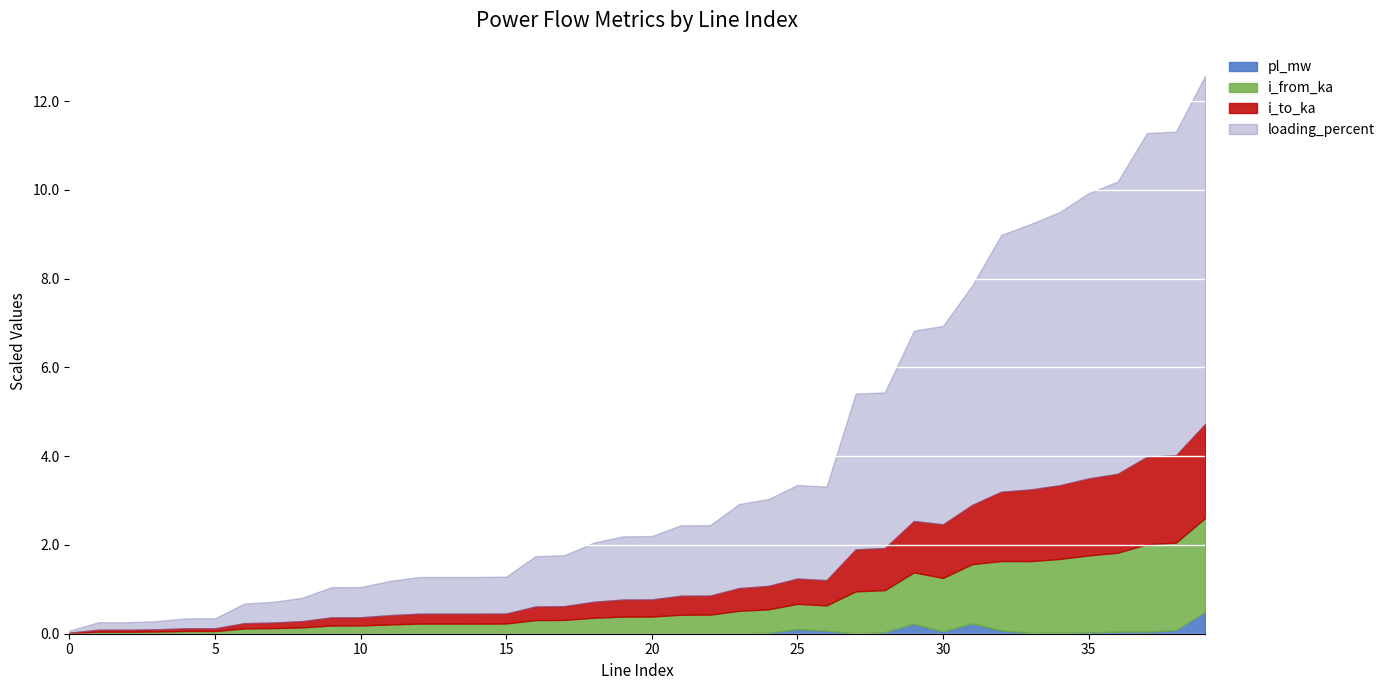

What is the highest value of the pl_mw series?

0.5